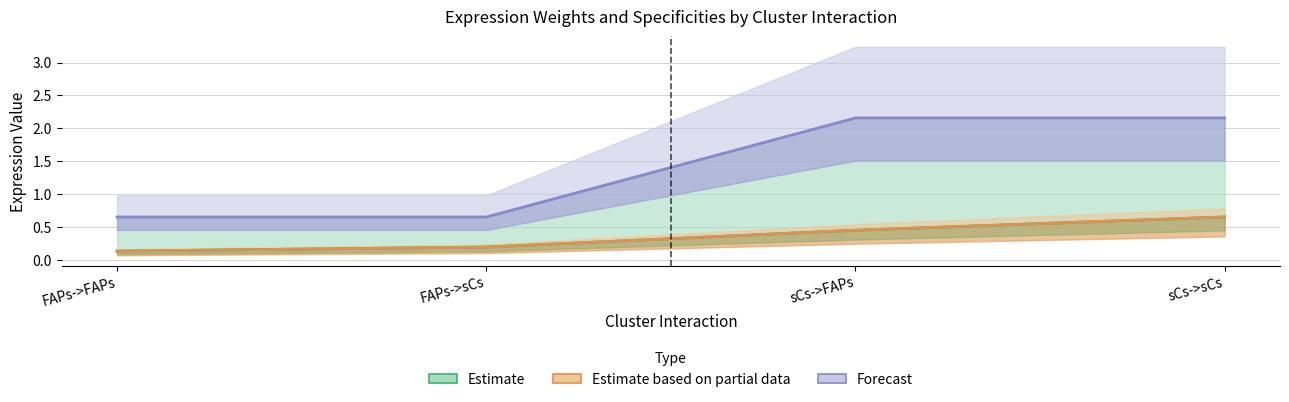

What position from the left is FAPs->sCs?

2